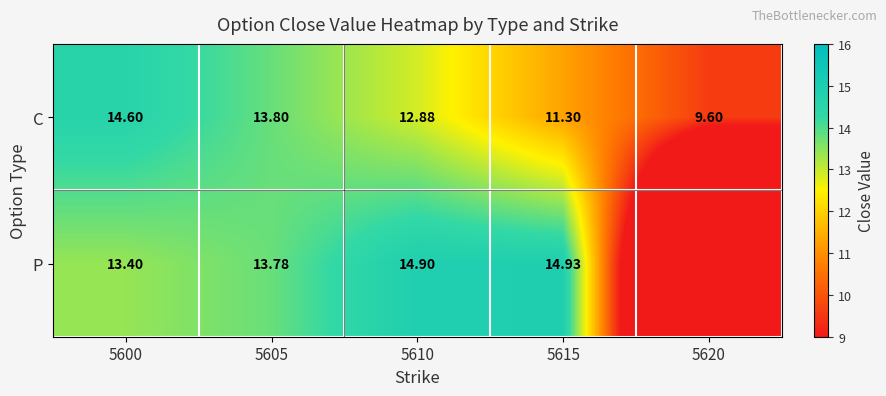

Between 5610 and 5615, which series saw the biggest shift?

C